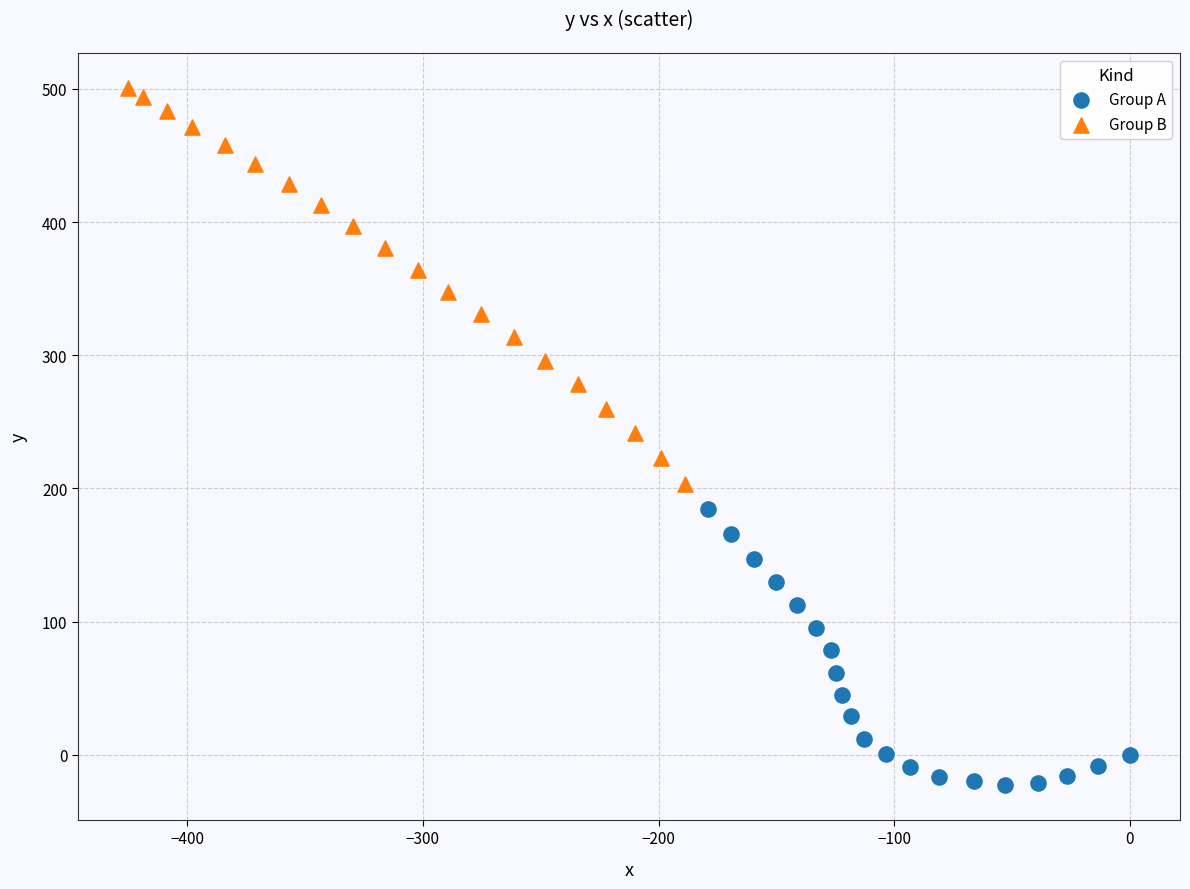

Which series has the largest Y range (max minus min)?

Group B